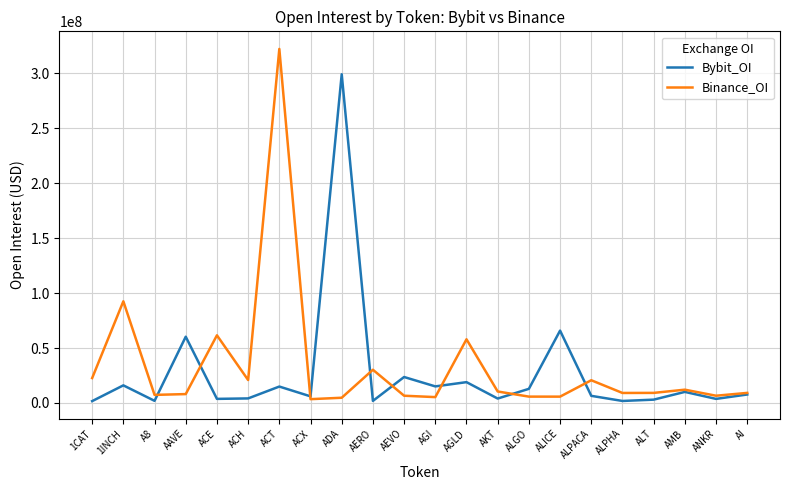

At which label is Binance_OI closest to 162877306?

1INCH